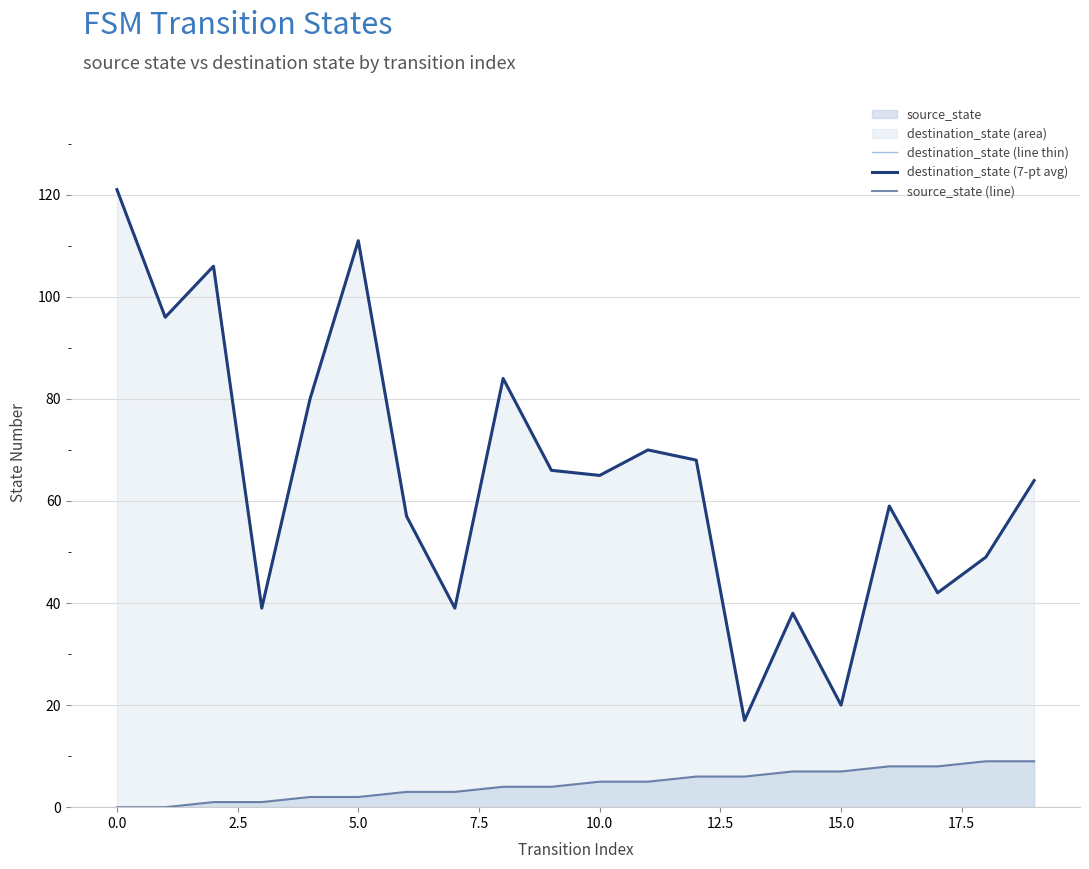

Is it true that destination_state (7-pt avg) equals 118 at 20.0?

False